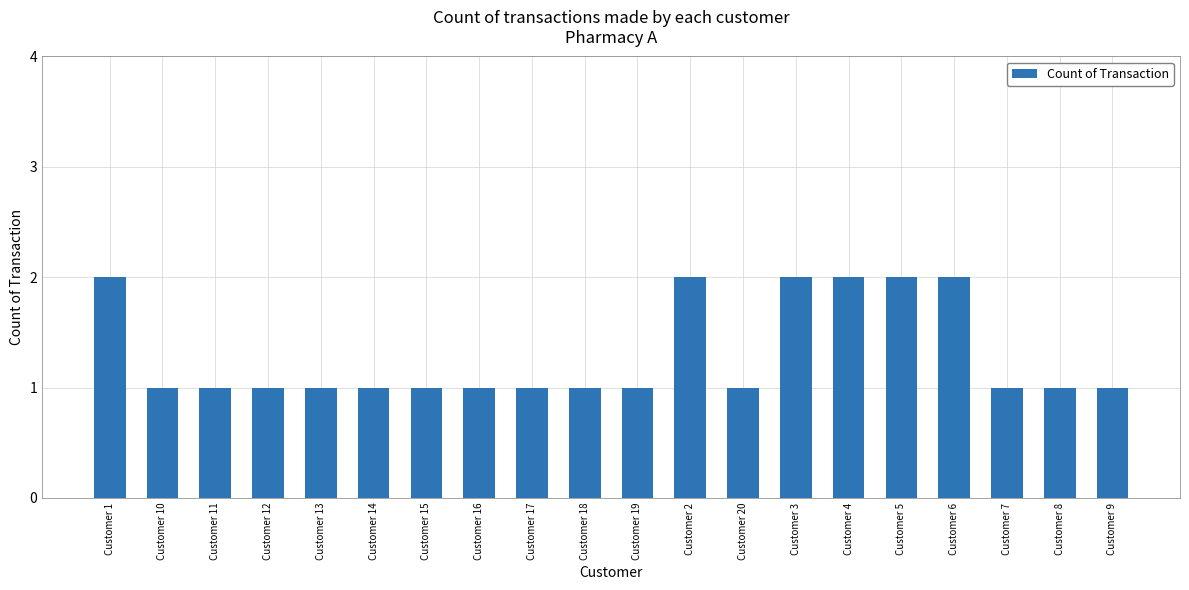

How many categories are shown in the chart?

20